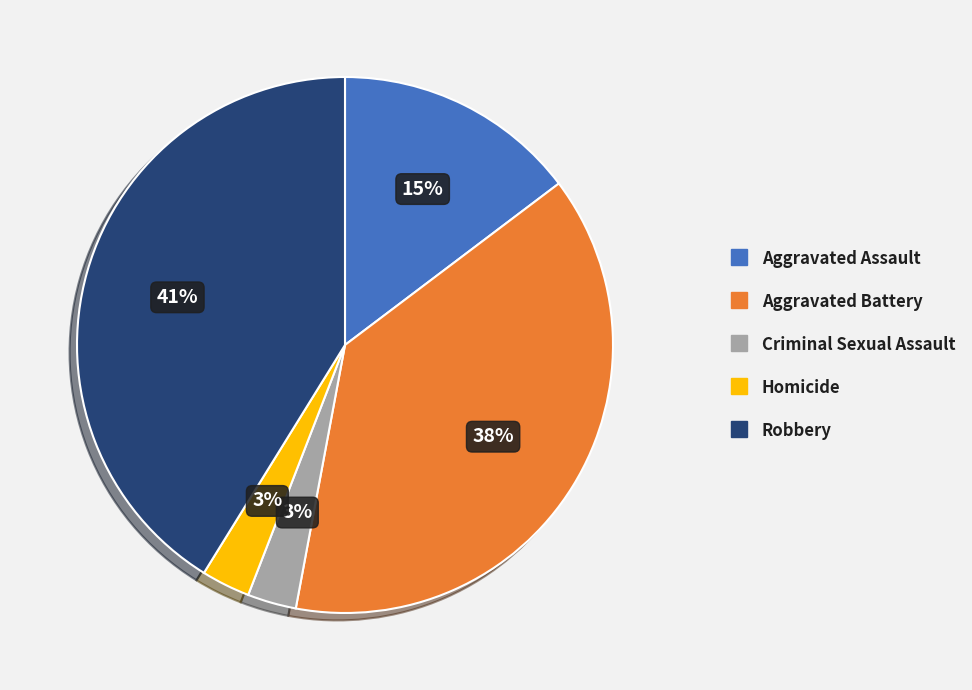

To the nearest percent, what is the combined percentage of Criminal Sexual Assault and Aggravated Assault?

18%